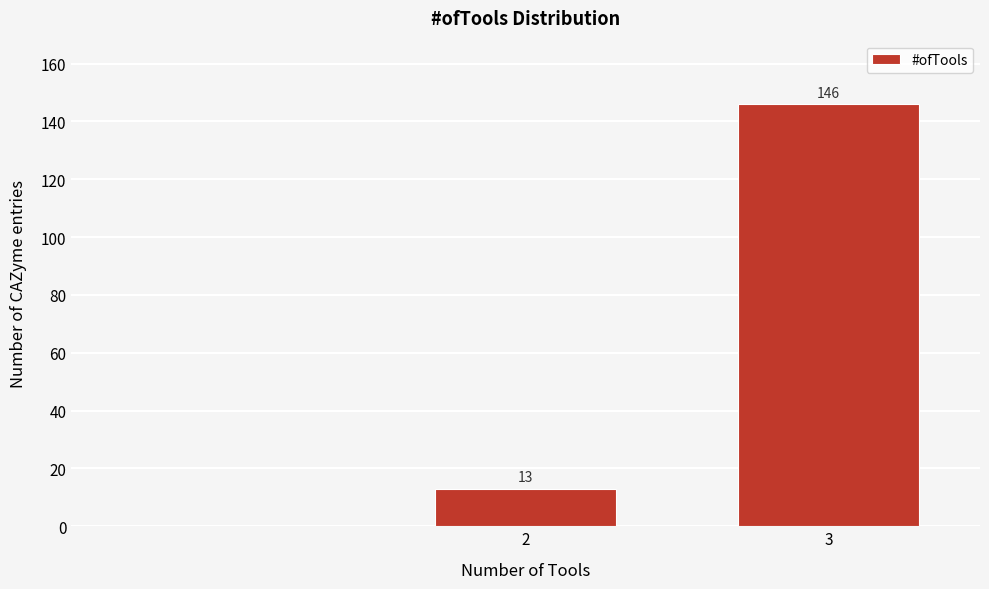

Reading left to right, list all the values displayed in this chart.

2=13	3=146